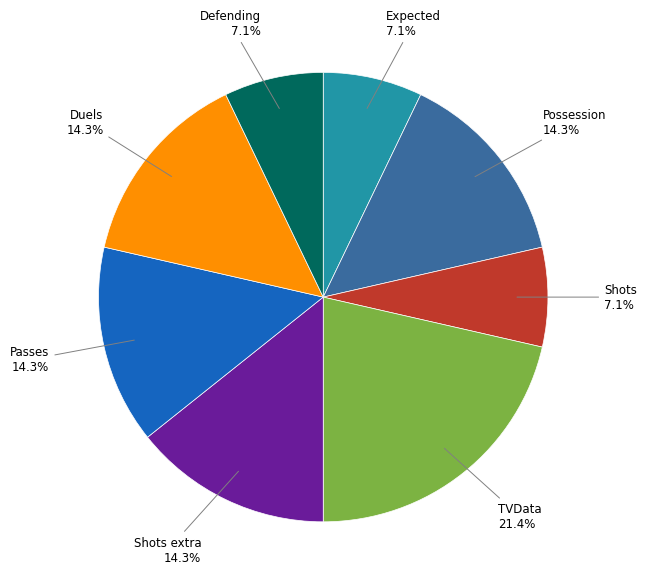

How many slices are in this pie chart?

8